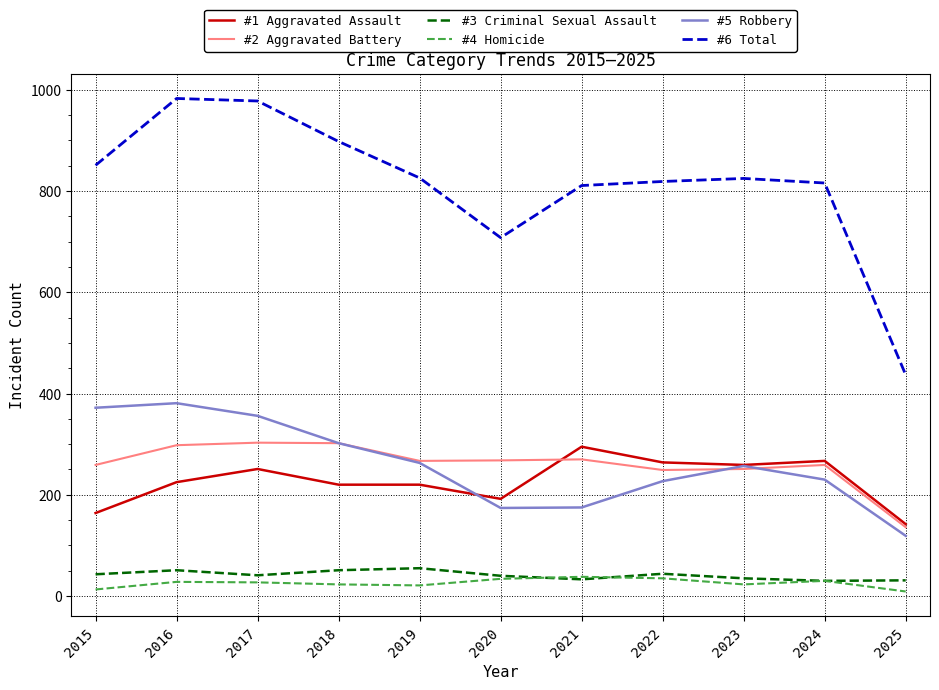

What is the total value across all series at 2025?

874